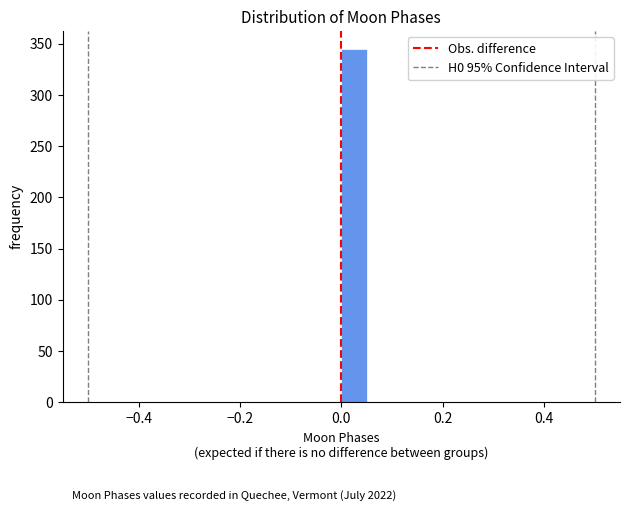

Read against the x-axis, roughly where is the centre of the tallest bar?

0.02